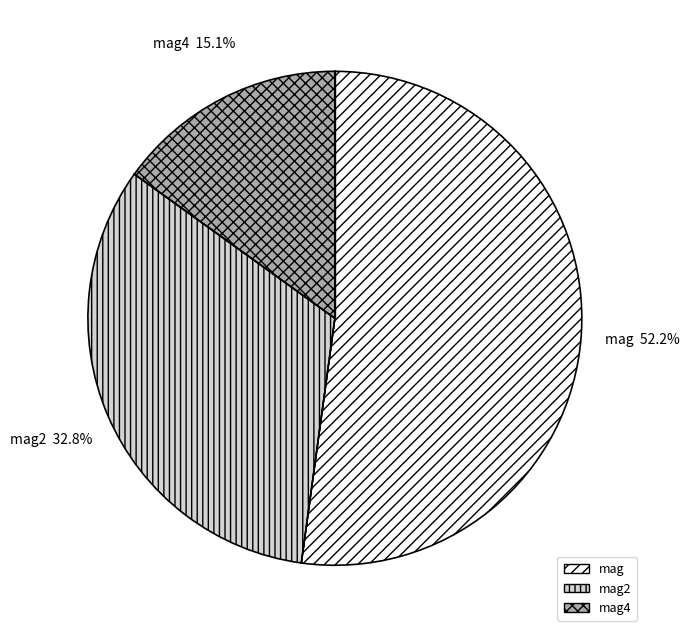

To the nearest percent, what is the average slice percentage?

33%